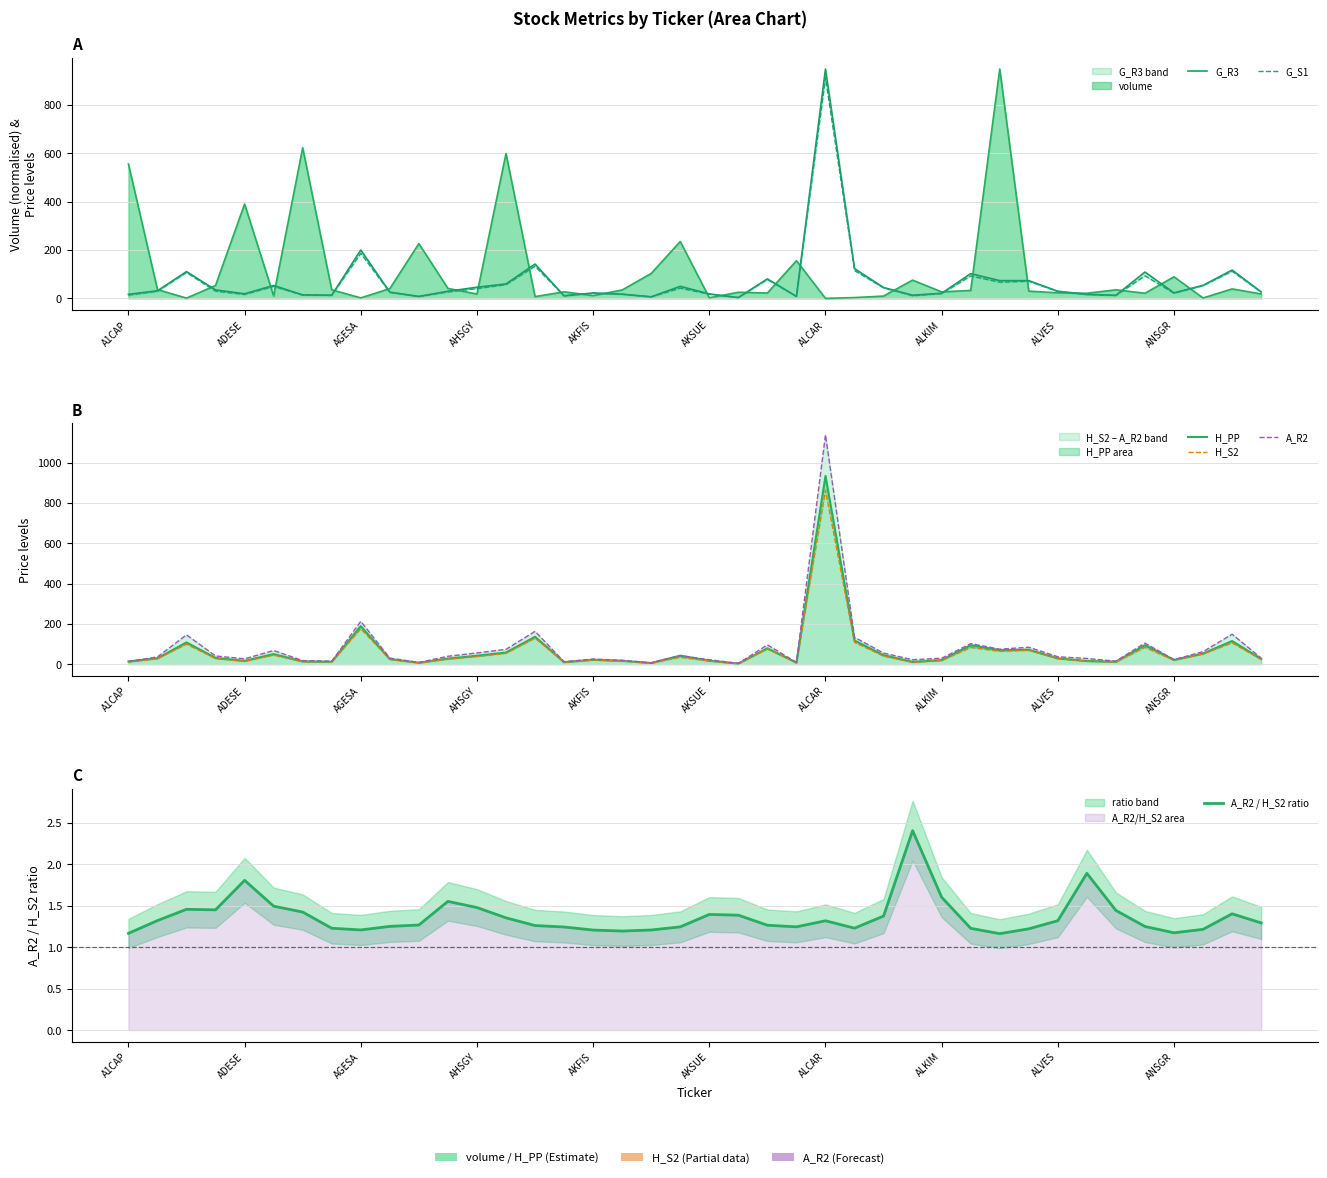

True or false: H_PP and H_S2 cross at least once.

False